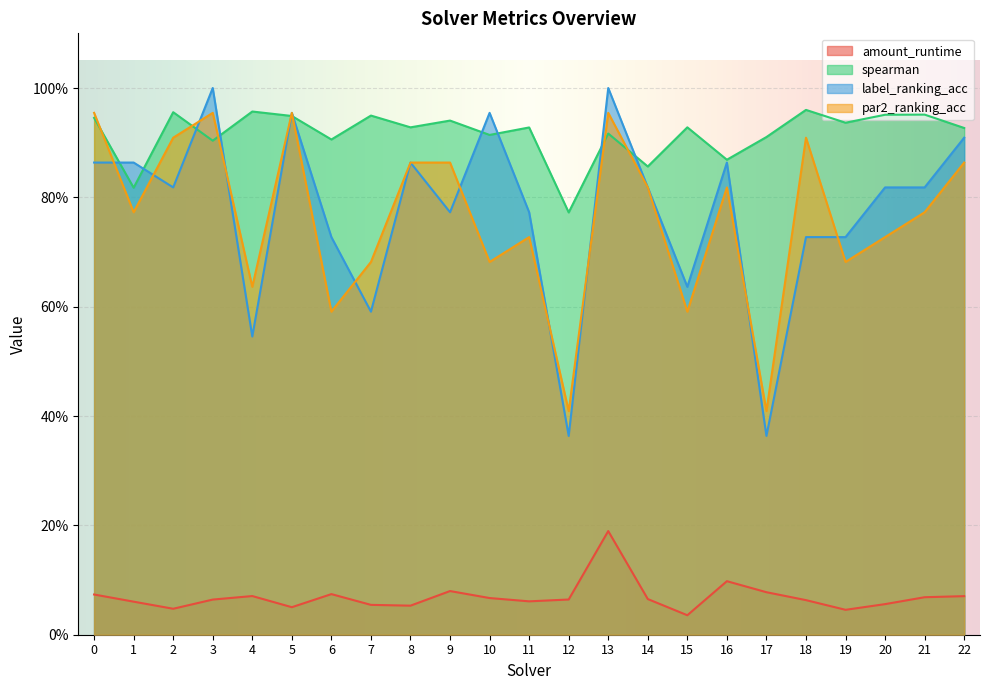

How many lines are shown in the chart?

4